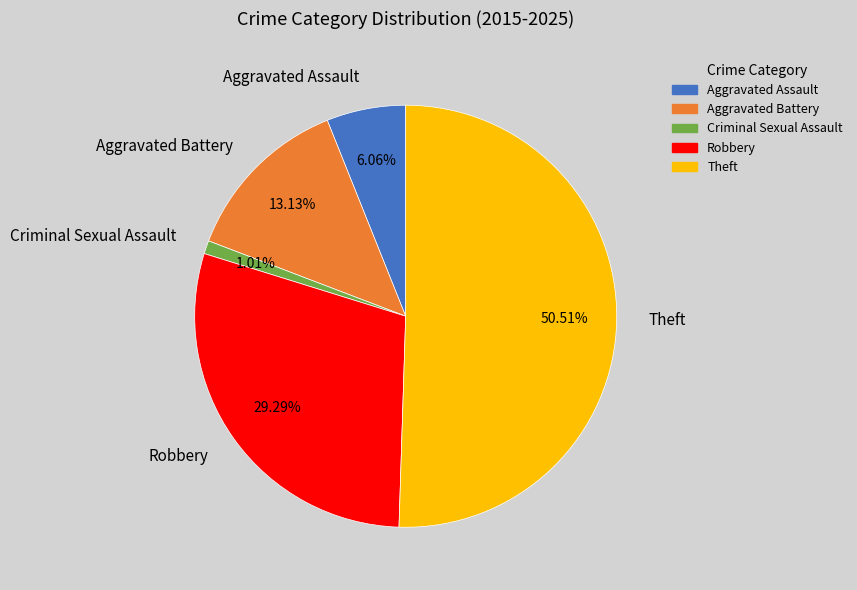

What is the largest slice in the pie chart?

Theft